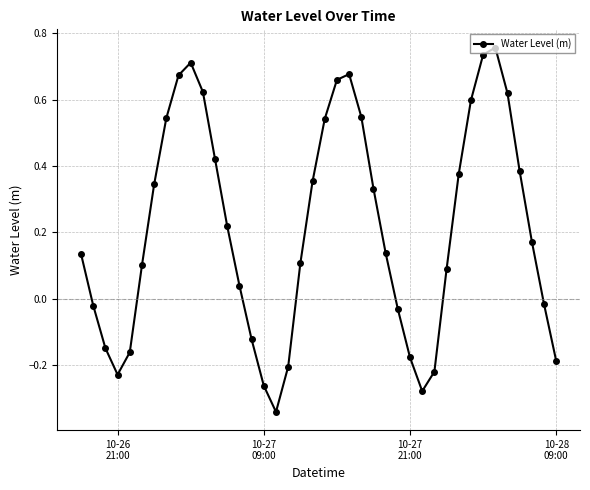

What is the sum of all values?

8.5